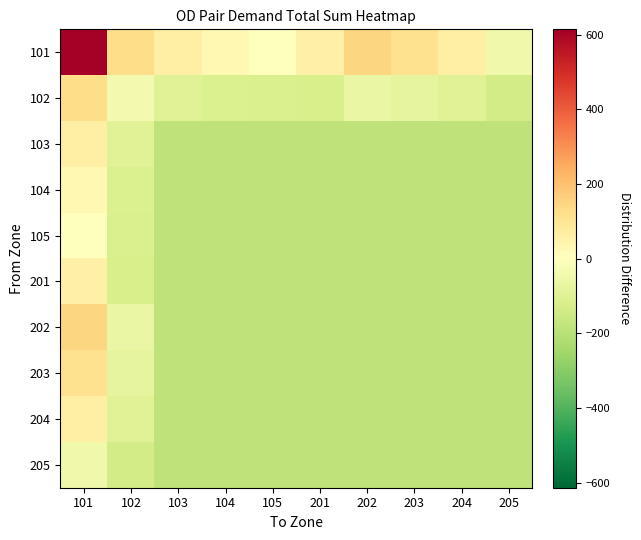

At which category does the chart reach its peak across all series?

101